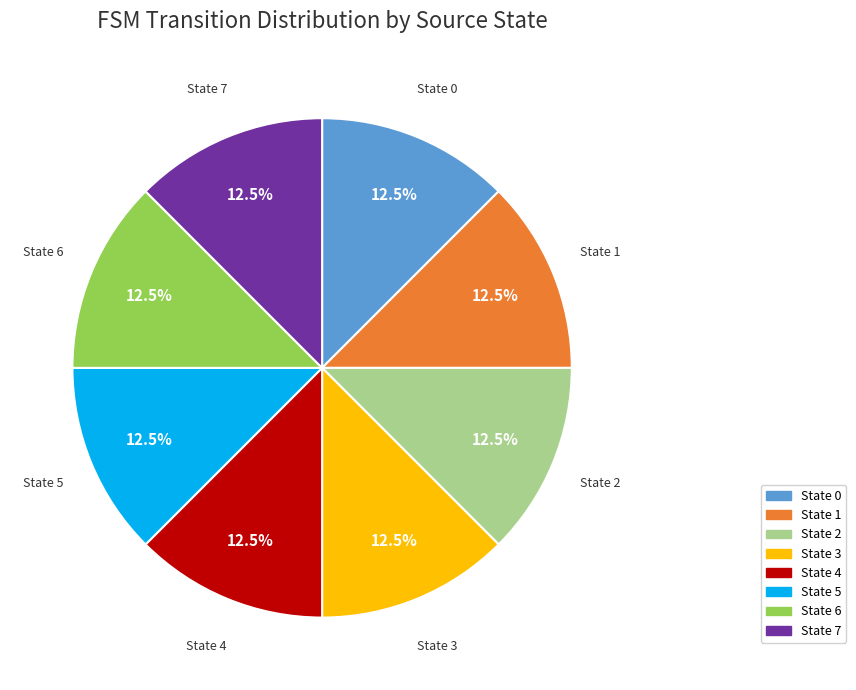

What portion of the pie excludes State 1?

87.5%